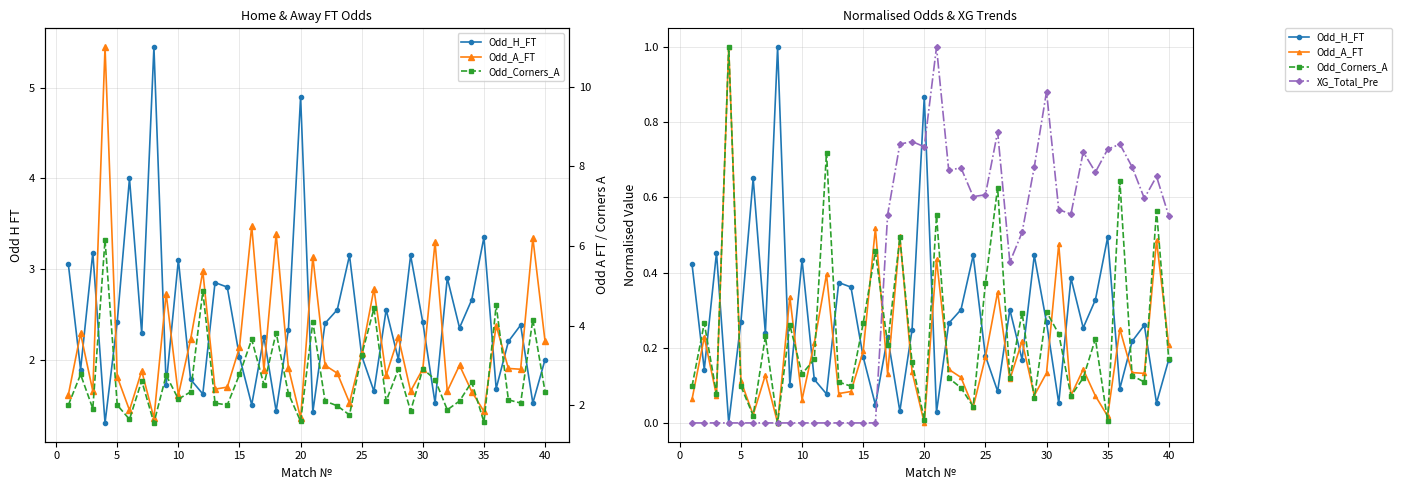

What is the spread (max minus min) of values at 30?

1.7